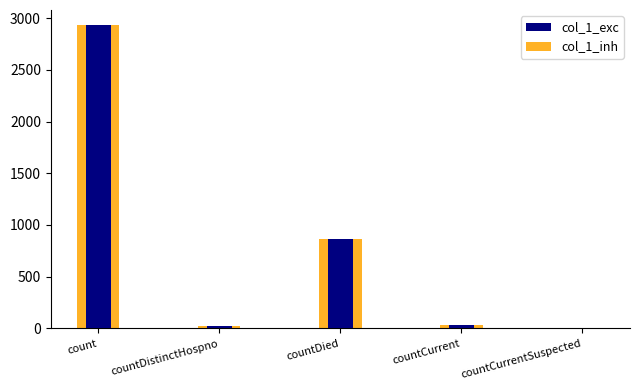

What is the label of the 4th bar from the right?

countDistinctHospno